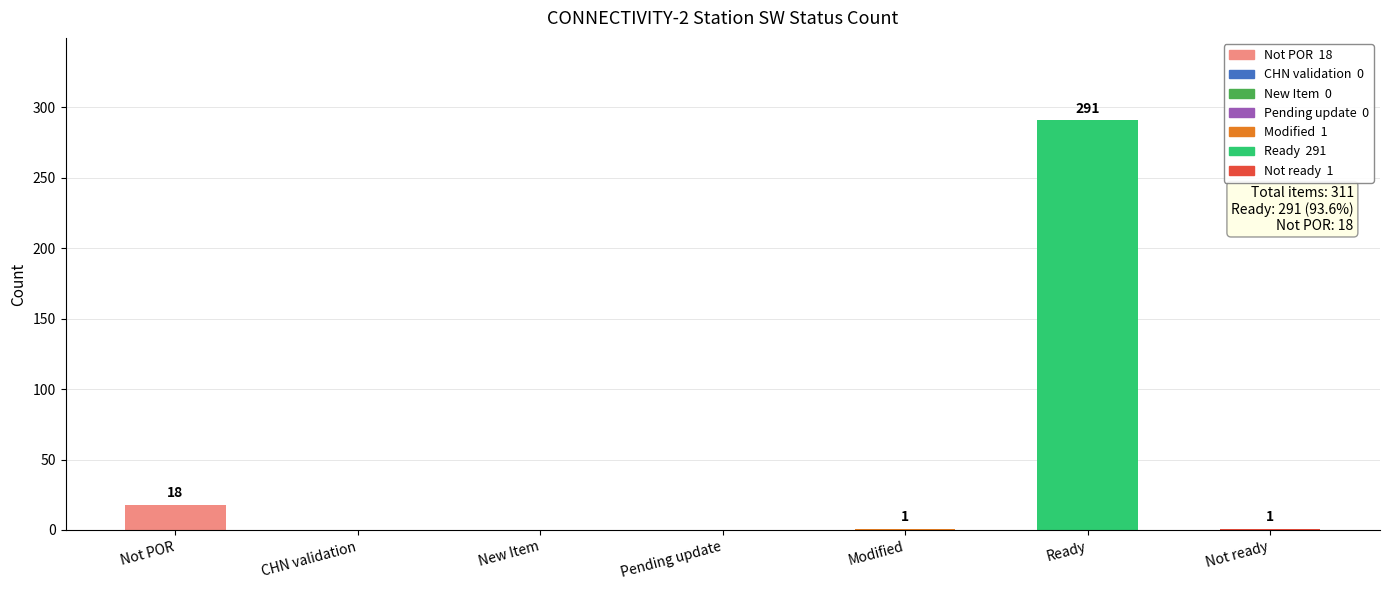

What is the greatest value displayed?

291